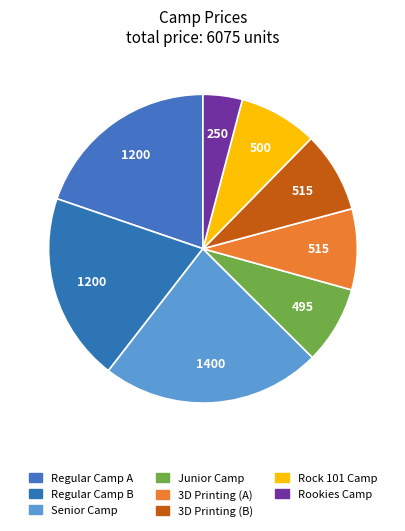

Between Senior Camp and Regular Camp B, which is larger?

Senior Camp